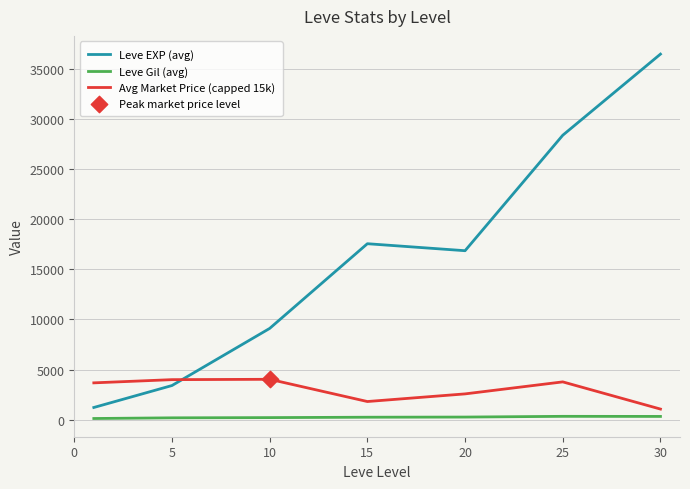

Which series has the largest total across all categories?

Leve EXP (avg)